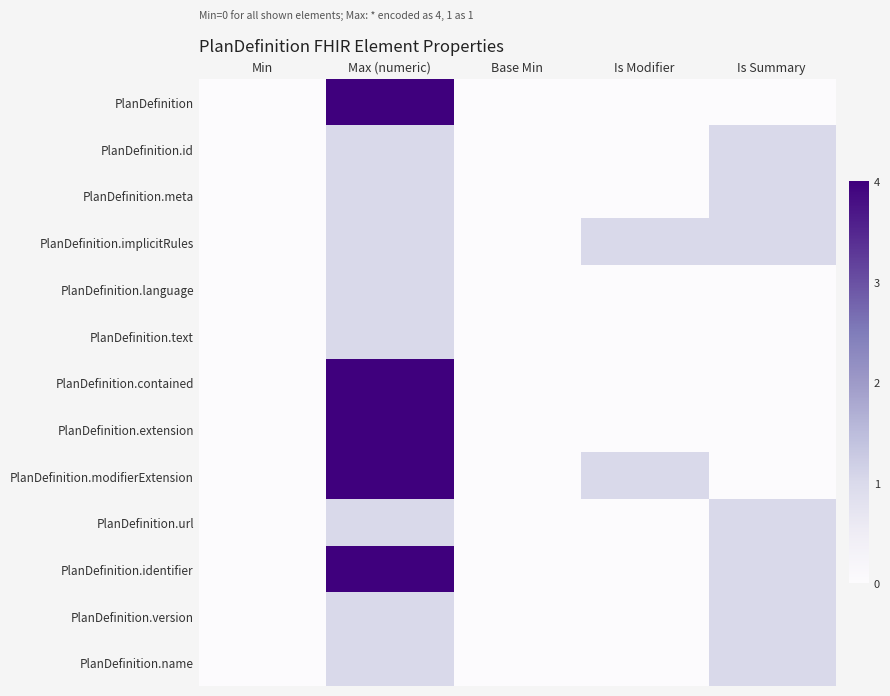

Which has a higher value, Max (numeric) or Is Modifier?

Max (numeric)